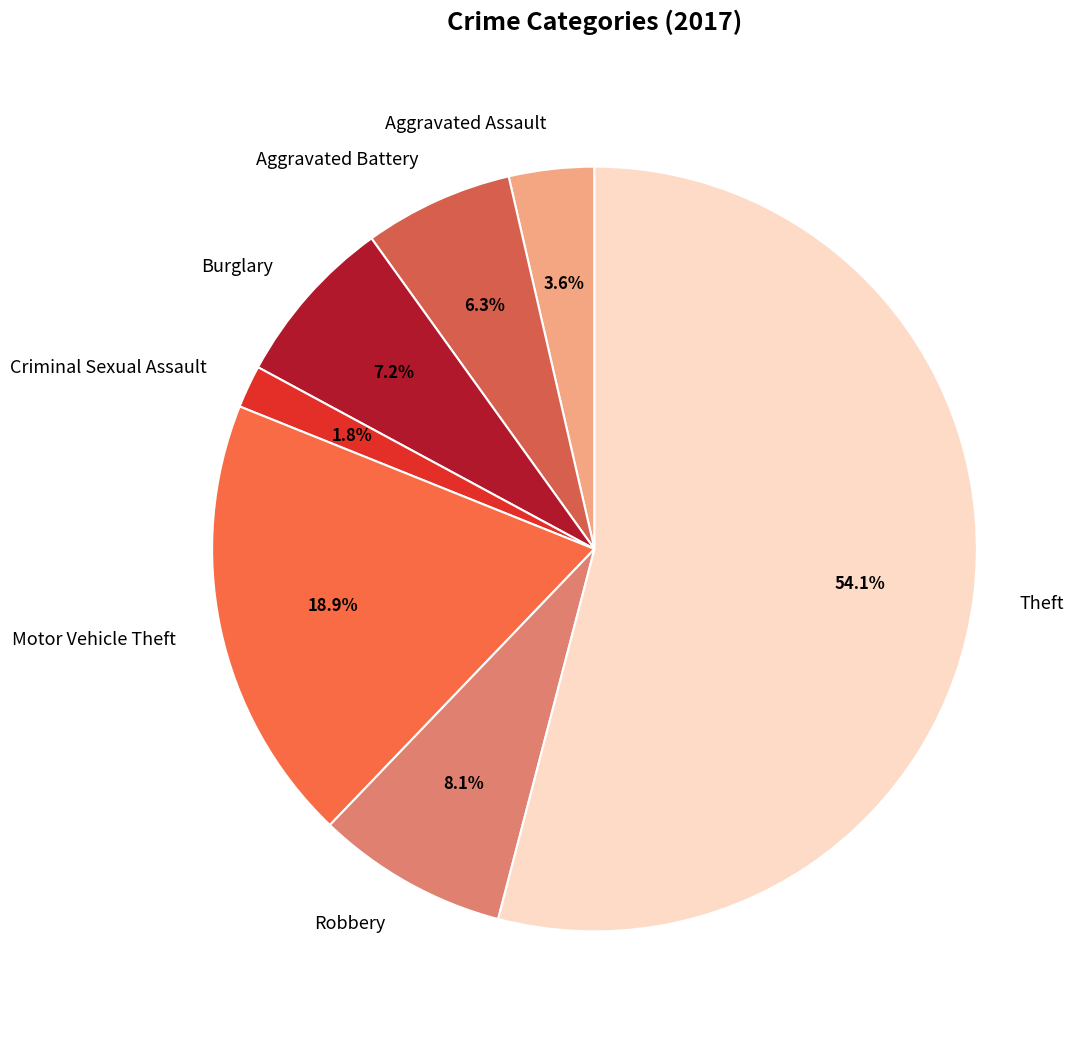

Is there any slice that represents more than half of the pie?

Yes